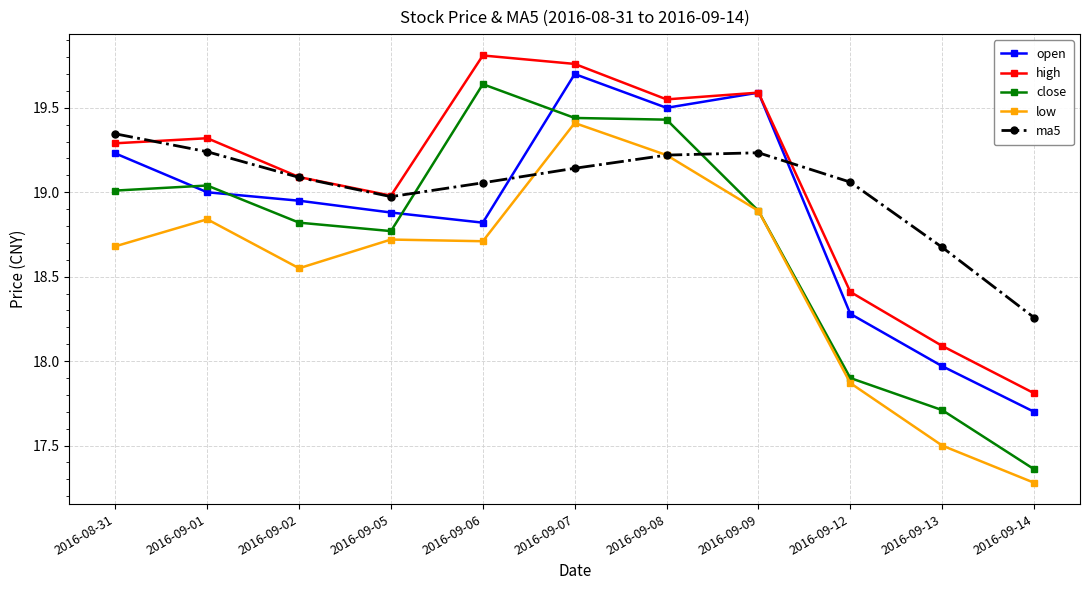

Is it true that close equals 7.4 at 2016-09-09?

False